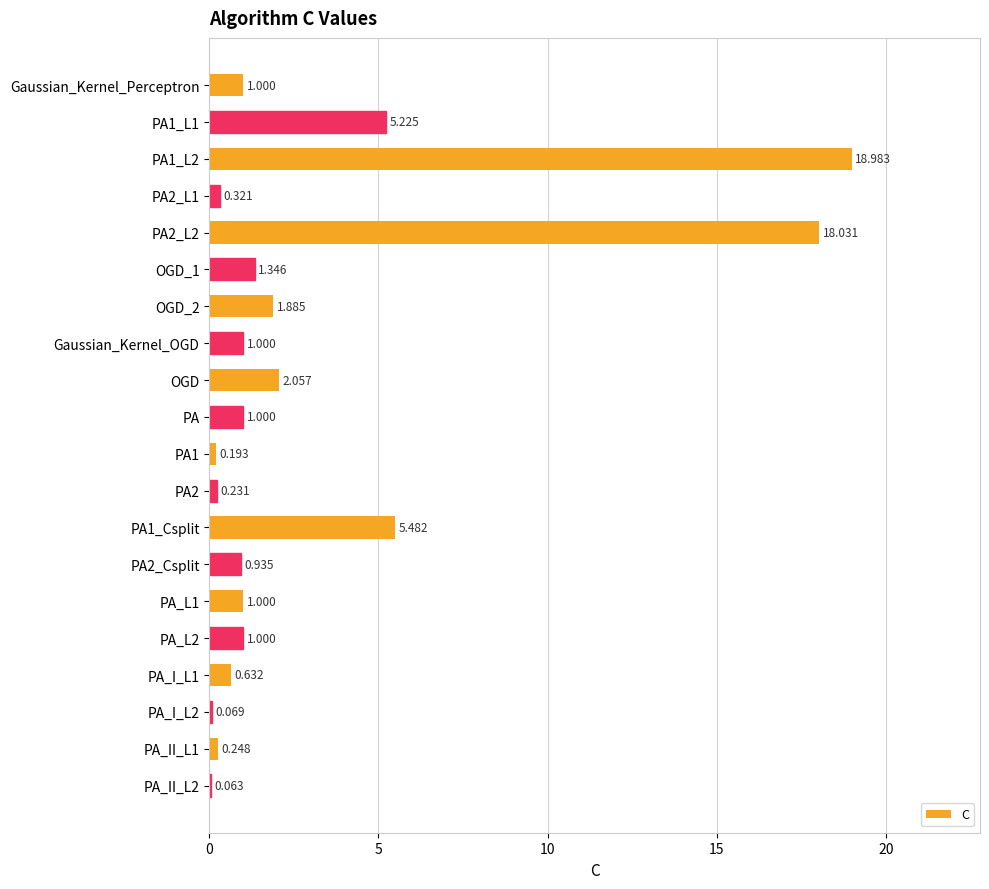

What is the minimum value shown in the chart?

0.1